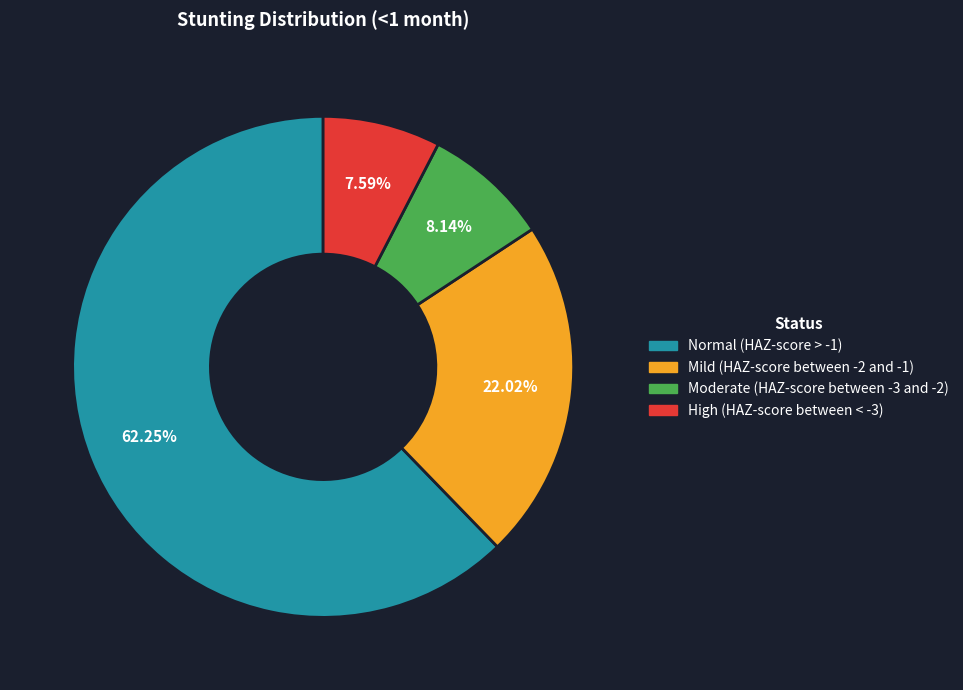

To the nearest percent, what is the difference between the Moderate (HAZ-score between -3 and -2) and Mild (HAZ-score between -2 and -1) slice percentages?

14%